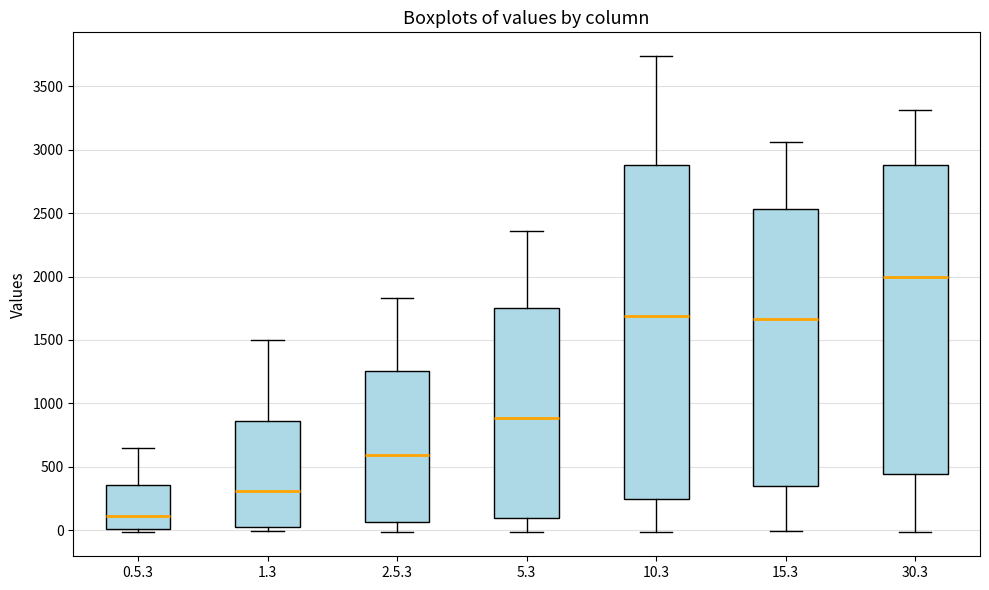

Which box has the highest median line?

30.3